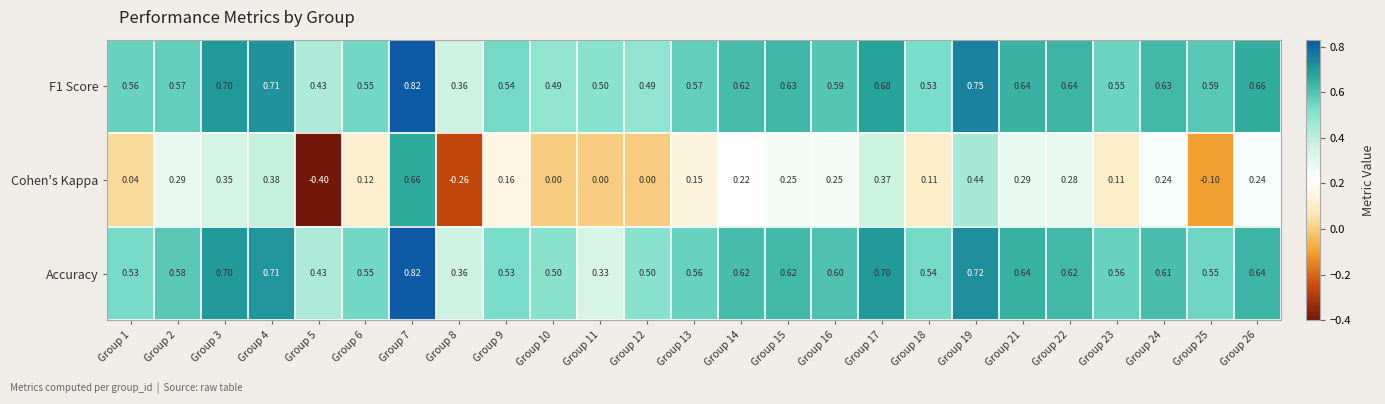

Which series has the largest range (max minus min)?

Cohen's Kappa